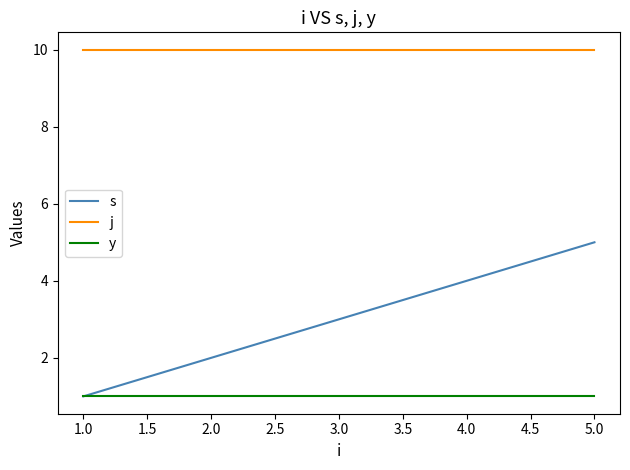

What position from the right is 2.0?

3